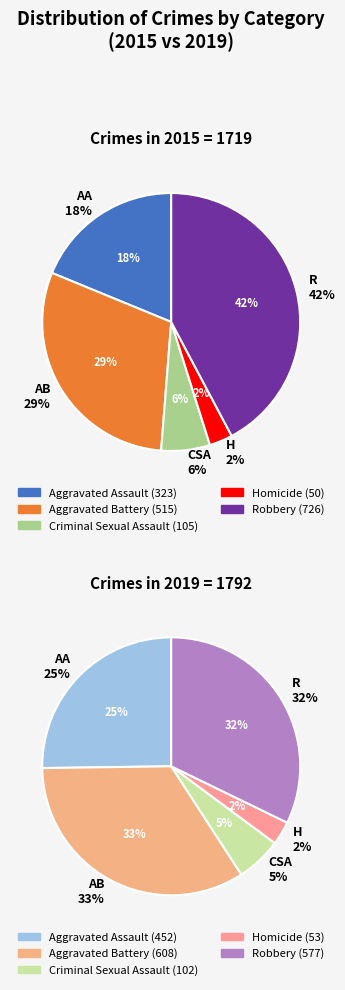

To the nearest percent, what portion does values_2019 represent?

34%